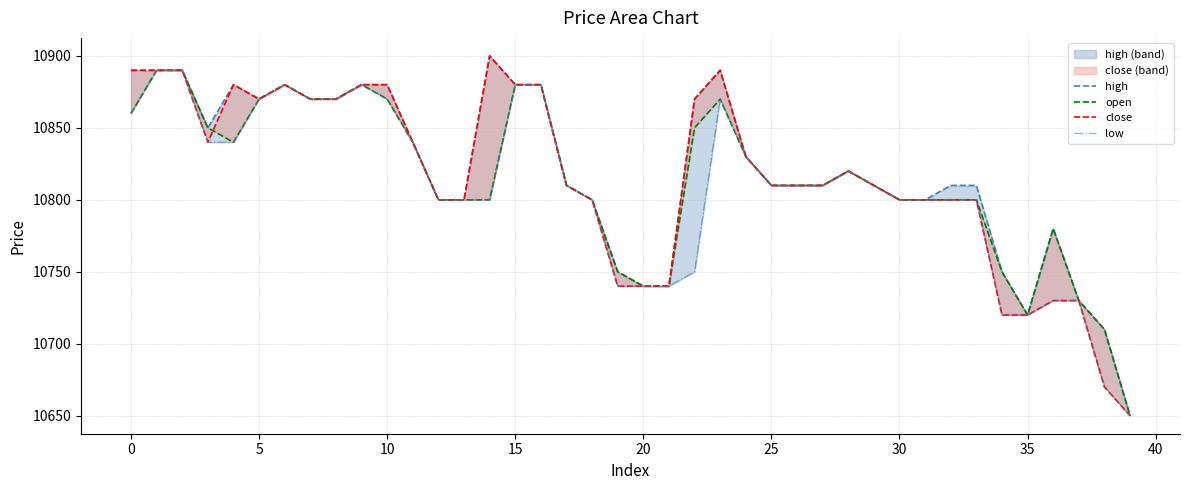

What is the sum of all high values?

432800